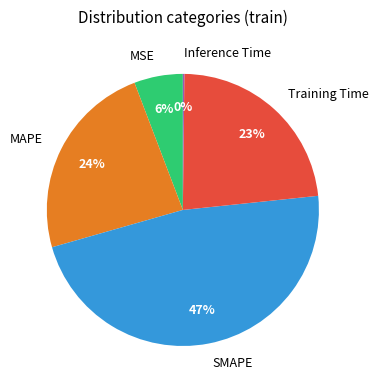

The MAPE slice represents 31% of the pie. True or false?

False